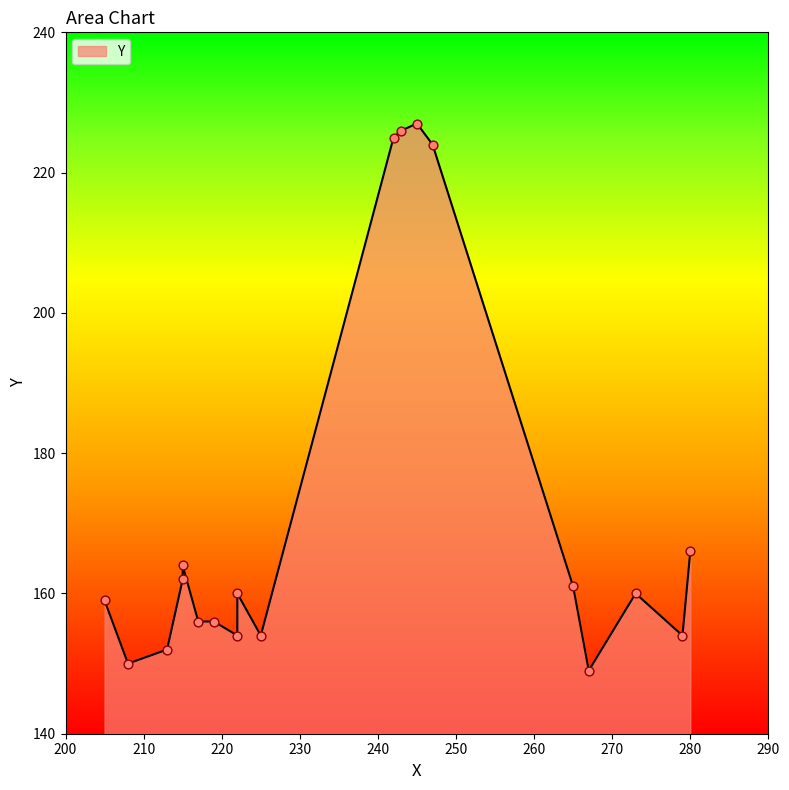

What is the change in value from 279 to 245?

+73